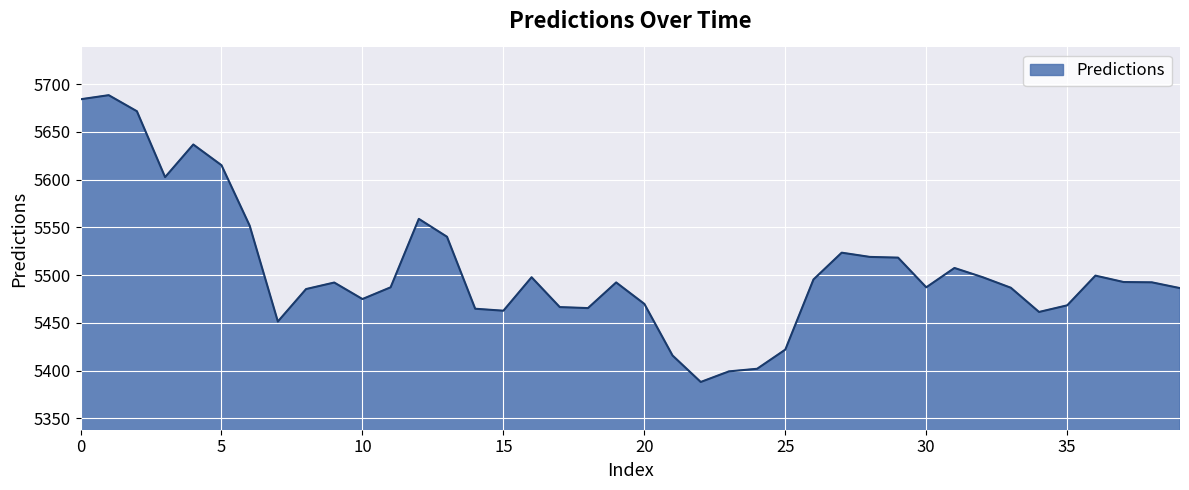

What is the smallest value displayed?

5388.1